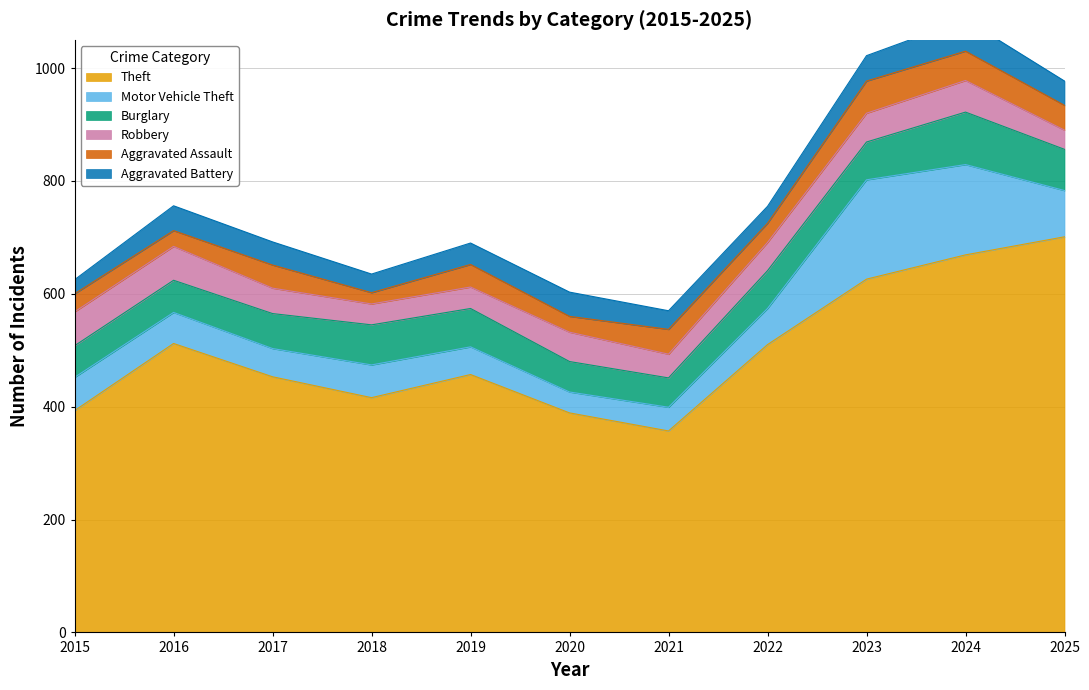

Rank the series at 2024 from lowest to highest value.

Aggravated Assault, Robbery, Aggravated Battery, Burglary, Motor Vehicle Theft, Theft